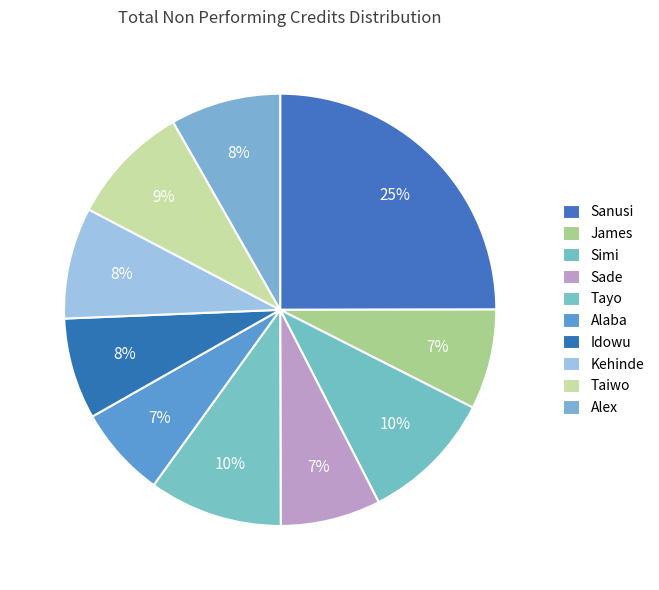

To the nearest percent, what portion does Alex represent?

8%